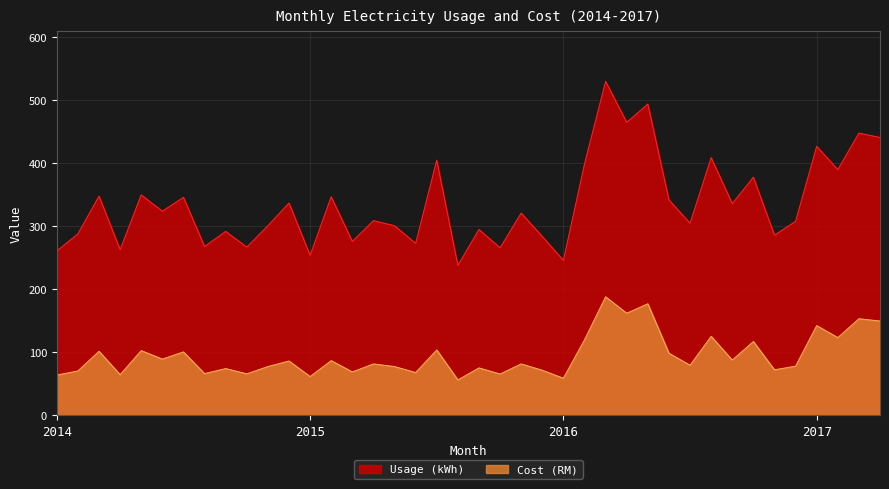

Reading left to right, transcribe all the data shown in this chart.

Usage (kWh): 261.0	288.0	348.0	263.0	350.0	324.0	346.0	268.0	292.0	267.0	301.0	337.0	254.0	347.0	276.0	309.0	301.0	273.0	405.0	238.0	295.0	266.0	321.0	284.0	246.0	399.0	530.0	465.0	494.0	342.0	305.0	409.0	336.0	378.0	286.0	308.0	427.0	390.0	448.0	441.0
Cost (RM): 64.0	70.6	101.8	64.6	102.8	89.4	100.7	66.3	74.3	66.0	77.5	86.3	61.6	86.9	69.0	81.6	77.5	68.0	103.8	56.3	75.3	65.6	81.7	71.7	59.0	120.0	188.2	162.1	177.1	98.7	79.6	125.5	87.8	117.2	72.3	78.2	142.5	123.4	153.4	149.8